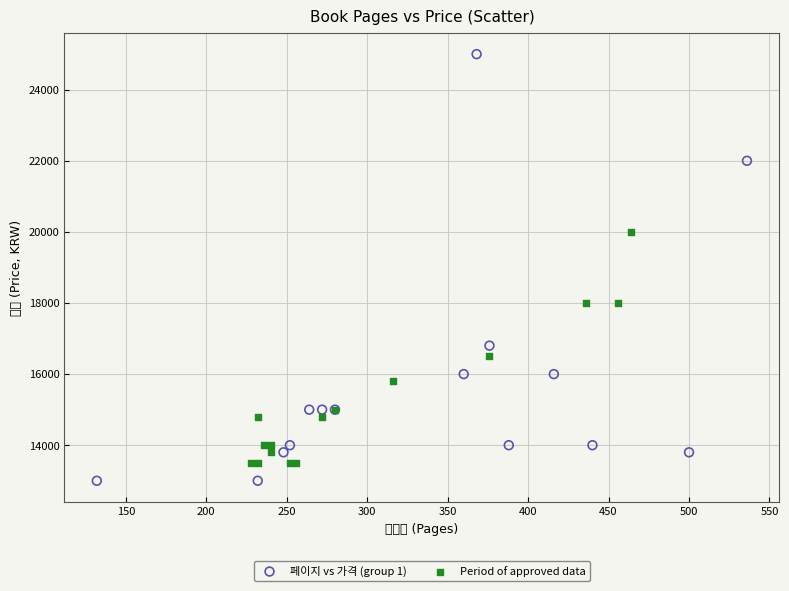

Which series contains the highest Y value?

페이지 vs 가격 (group 1)